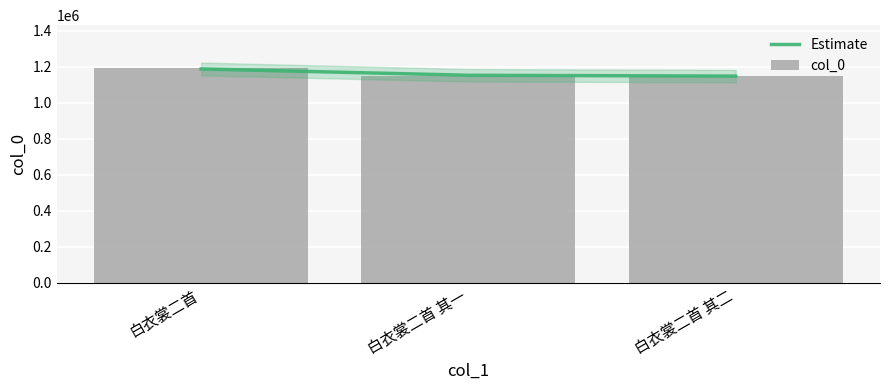

At which label does col_0 reach its minimum?

白衣裳二首 其一